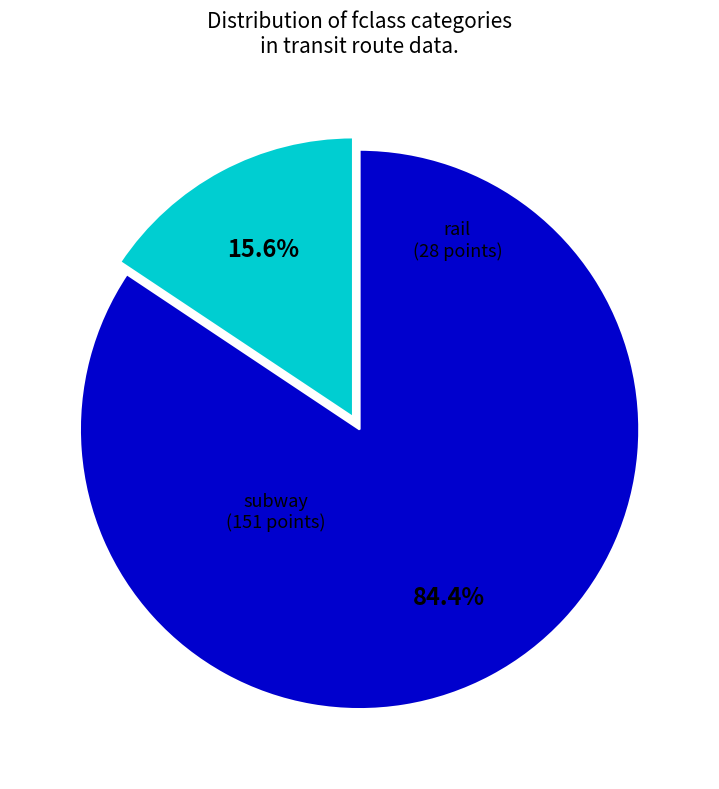

To the nearest percent, what is the difference between the largest and smallest slice percentages?

69%